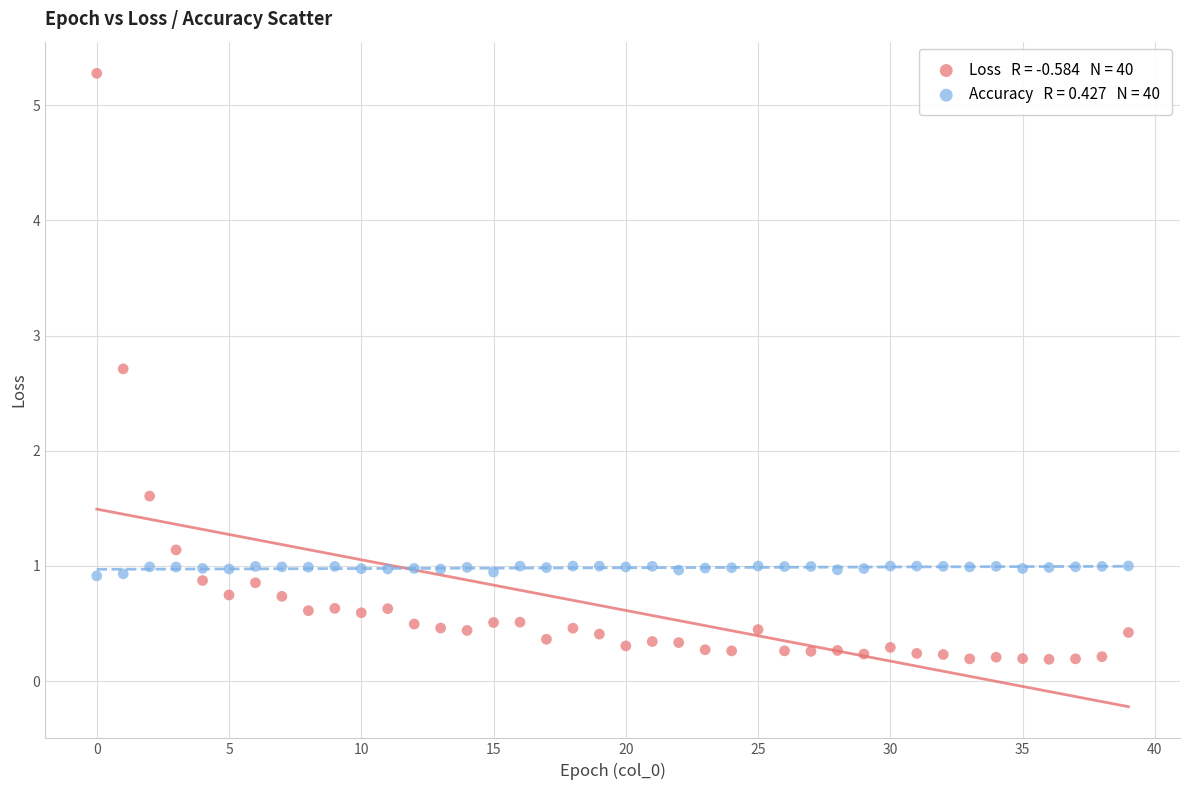

Across all data points, what is the range of Y values (max minus min)?

5.1